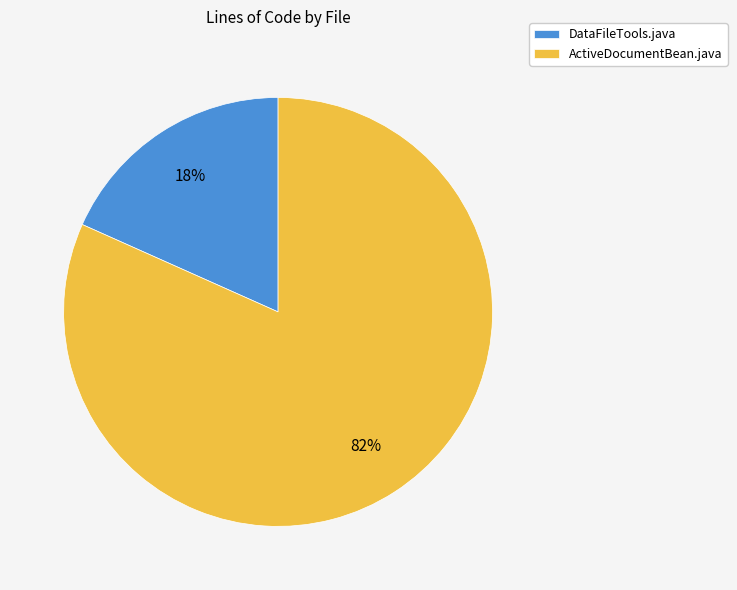

True or false: DataFileTools.java accounts for 18% of the total.

True